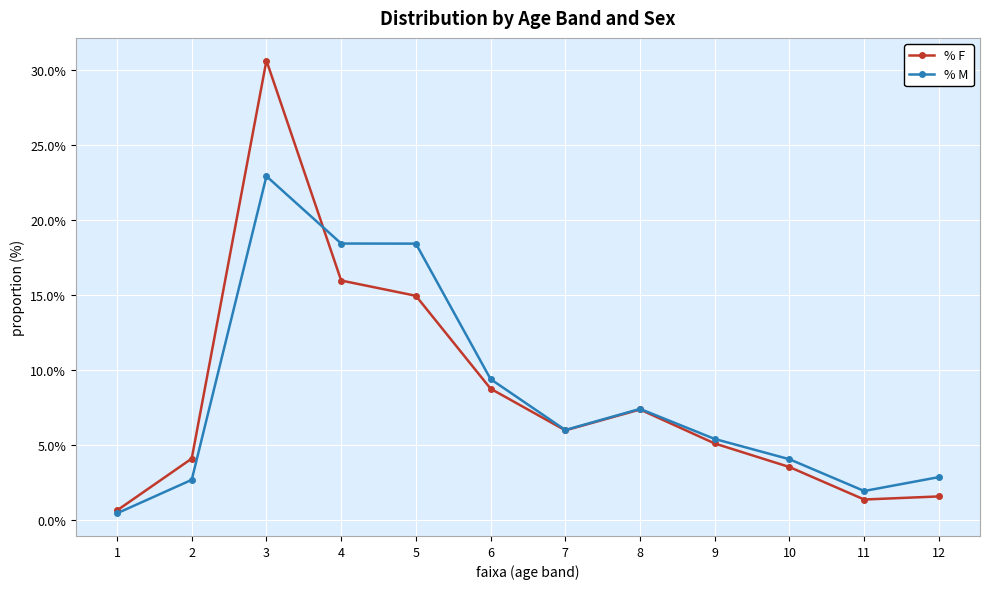

Does the chart have visible grid lines?

Yes